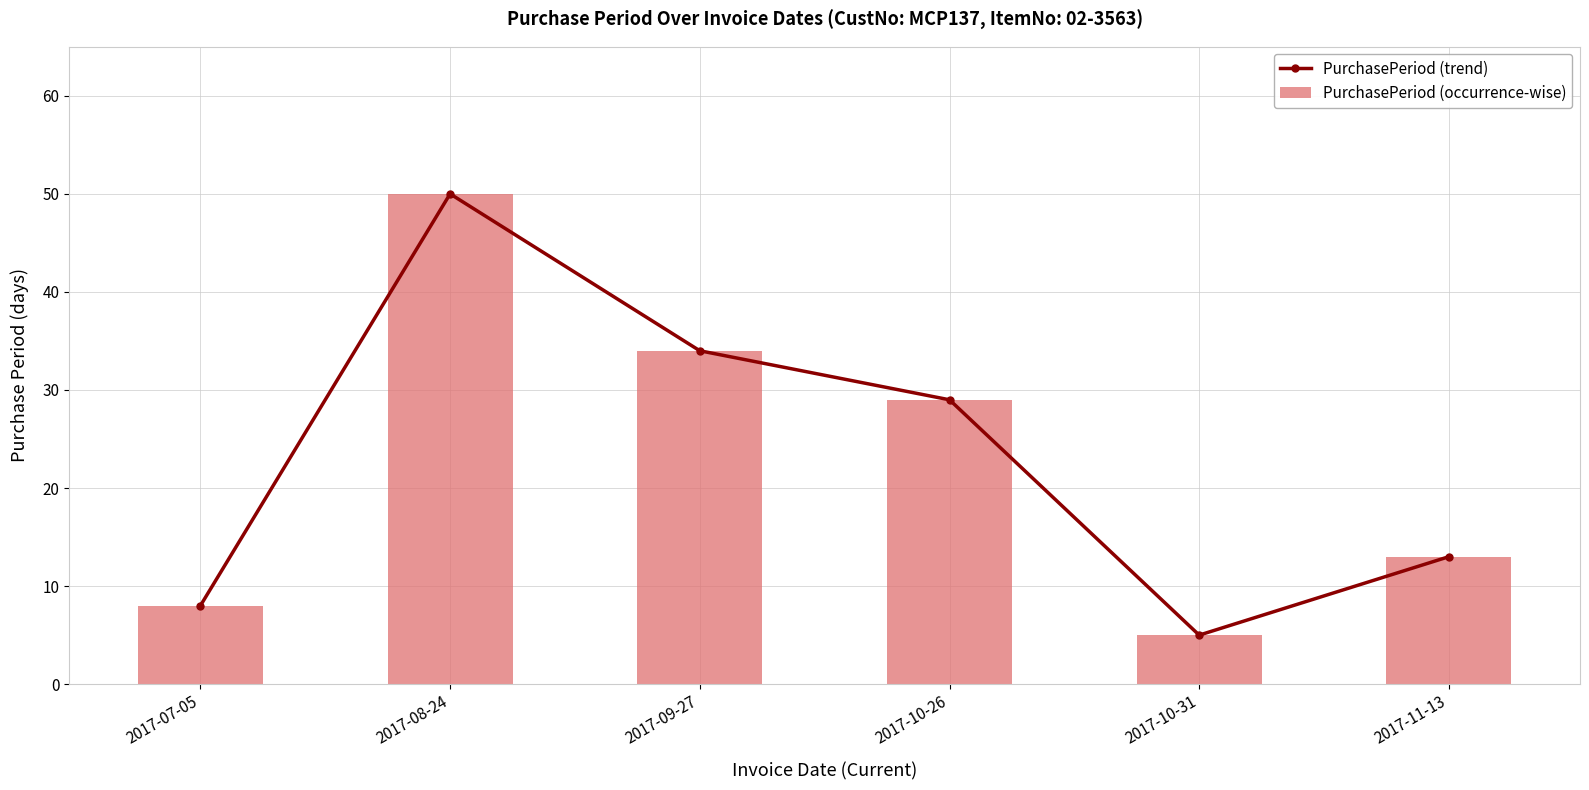

What is the difference between the maximum and second lowest values in the PurchasePeriod (occurrence-wise) series?

42